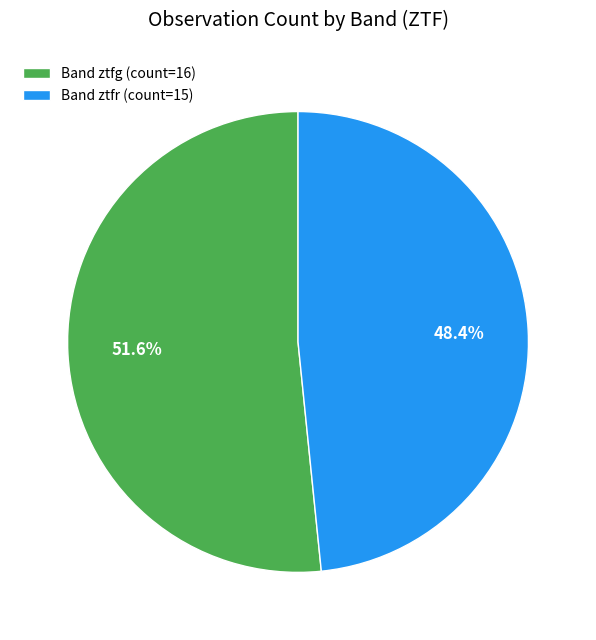

Which category has the biggest portion of the pie?

Band ztfg (count=16)